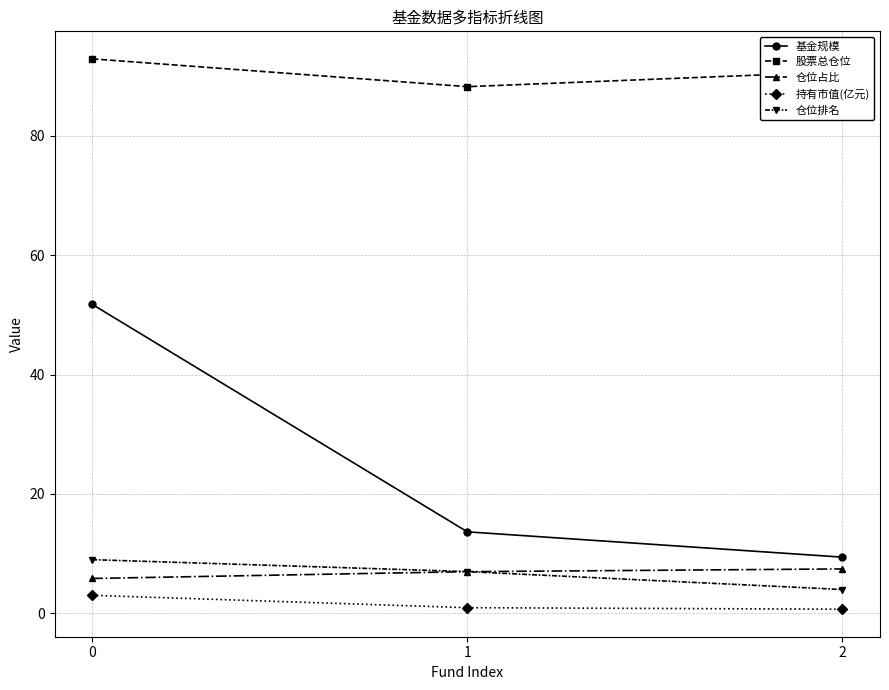

What is the sum of all 基金规模 values?

74.8